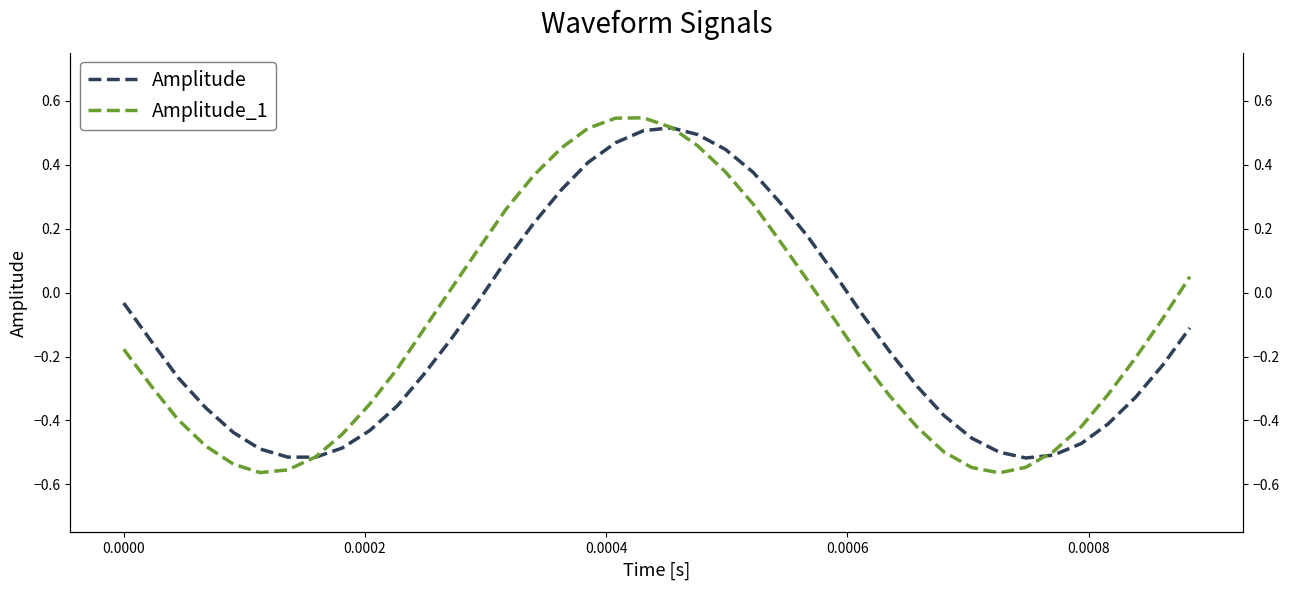

After their last crossing, which series has the higher values: Amplitude or Amplitude_1?

Amplitude_1